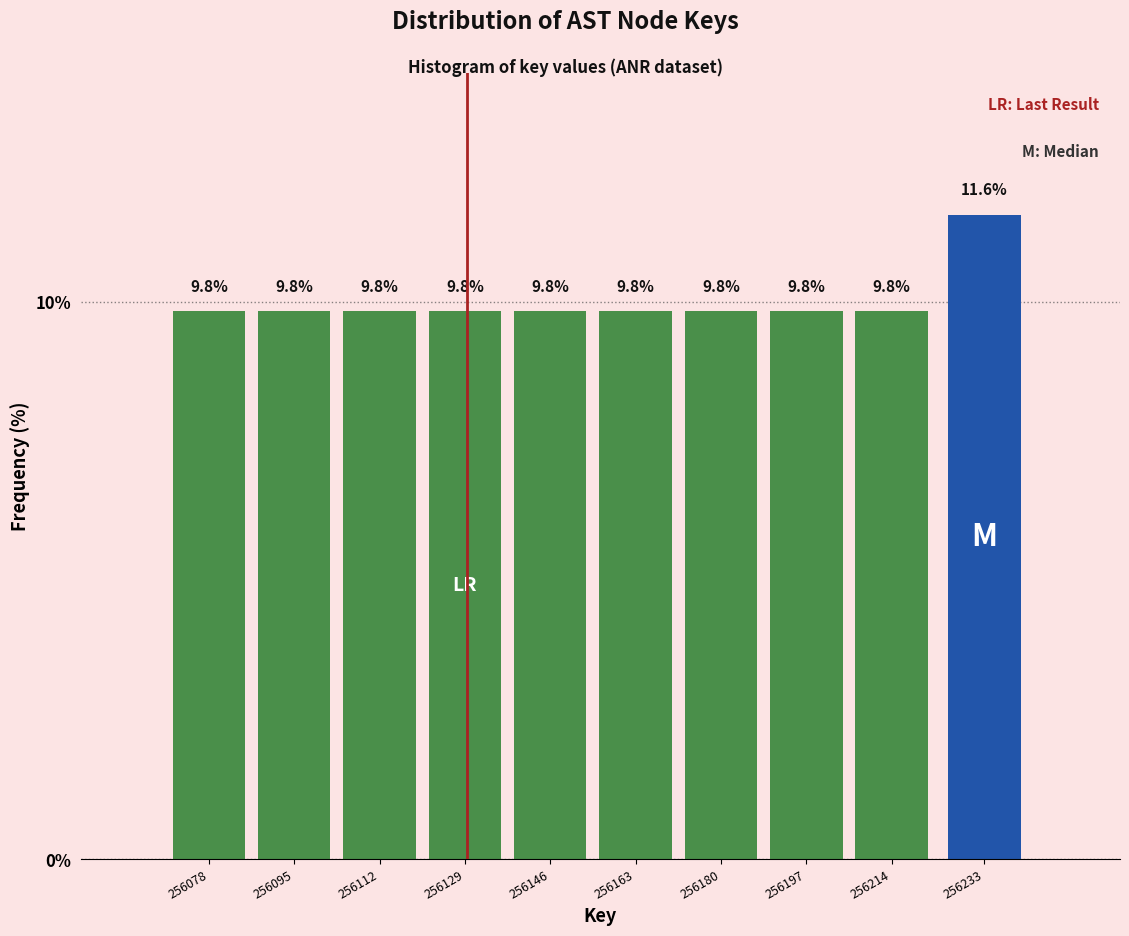

Reading left to right, transcribe all the data shown in this chart.

256078=9.8	256095=9.8	256112=9.8	256129=9.8	256146=9.8	256163=9.8	256180=9.8	256197=9.8	256214=9.8	256233=11.6